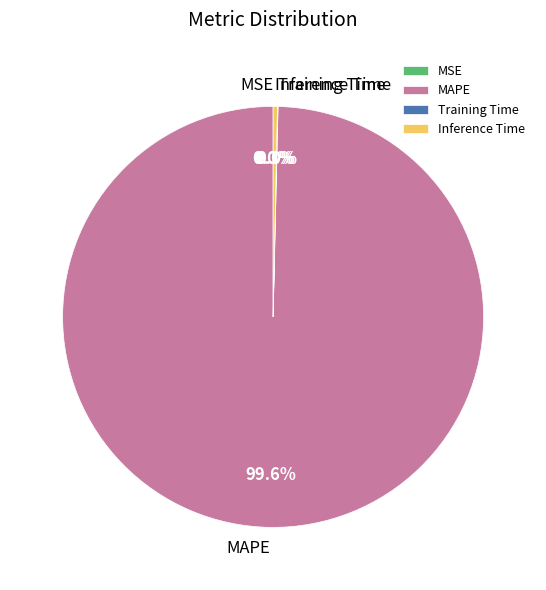

Does any single category account for the majority?

Yes